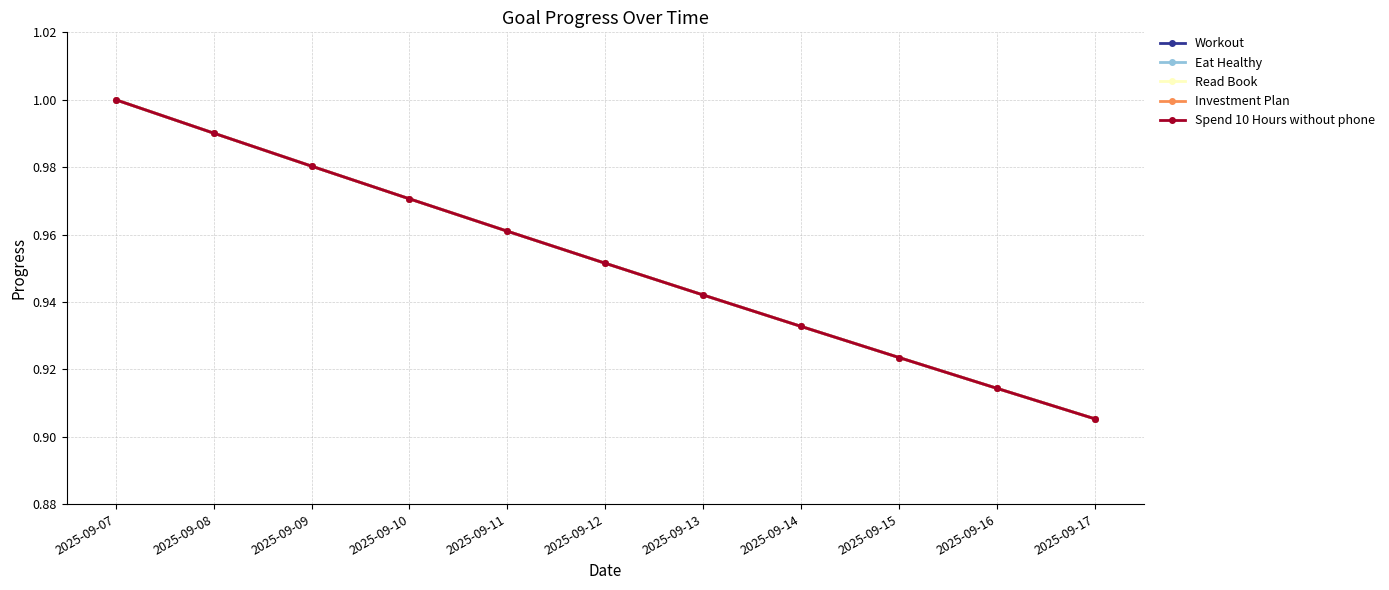

Which category has the highest value in the Workout series?

2025-09-07